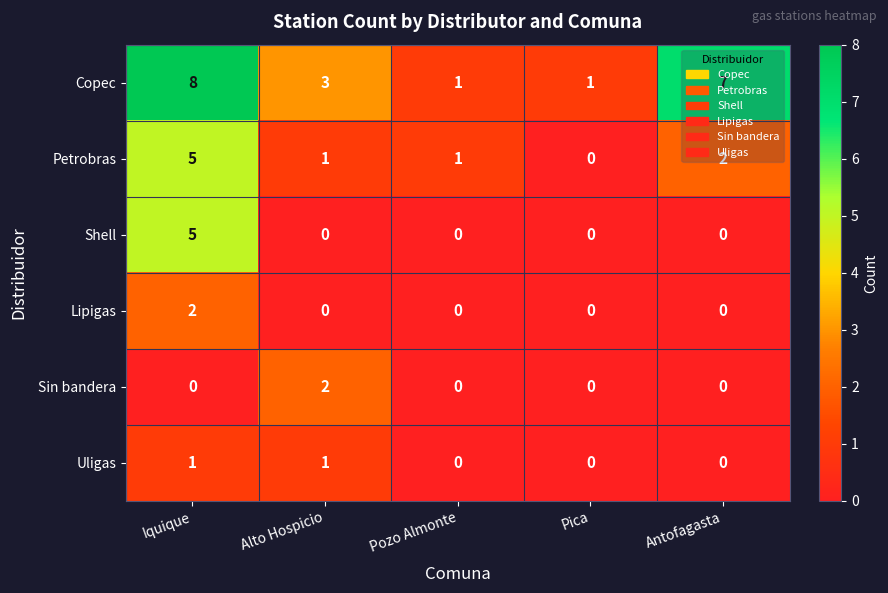

True or false: Shell has a value of 3 at Pica.

False